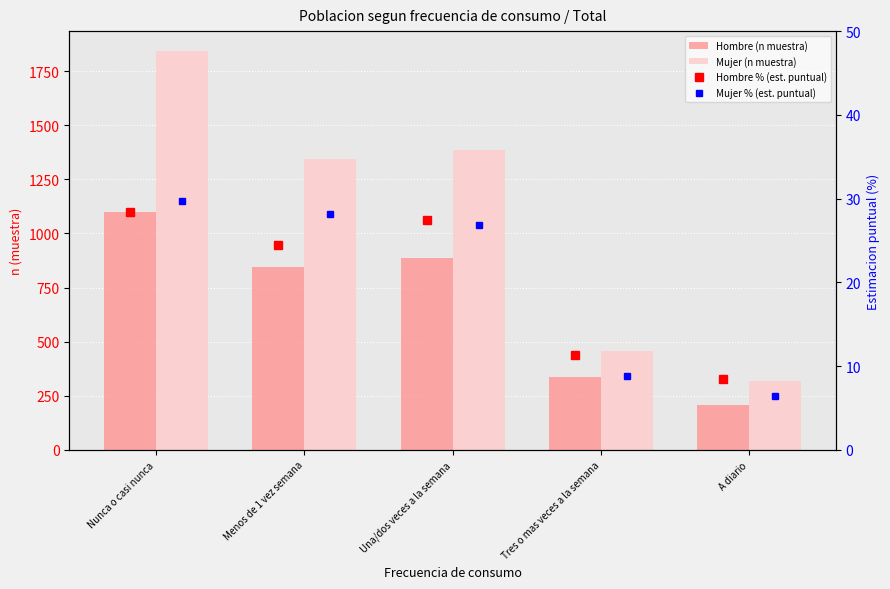

What is the minimum value shown in the chart?

6.5